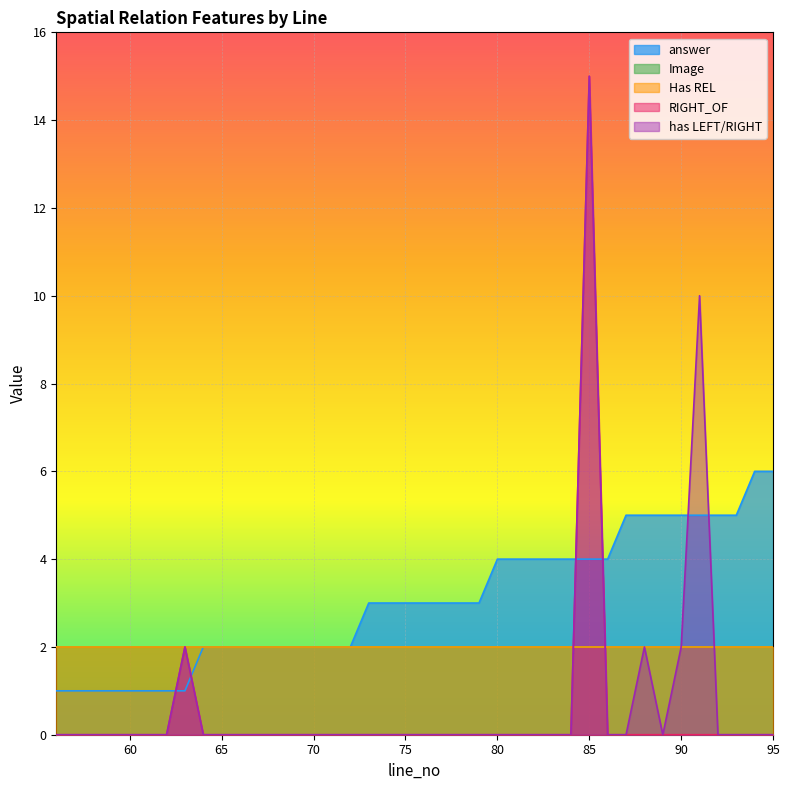

Rank the categories by has LEFT/RIGHT value from highest to lowest.

85, 91, 63, 88, 90, 56, 57, 58, 59, 60, 61, 62, 64, 65, 66, 67, 68, 69, 70, 71, 72, 73, 74, 75, 76, 77, 78, 79, 80, 81, 82, 83, 84, 86, 87, 89, 92, 93, 94, 95